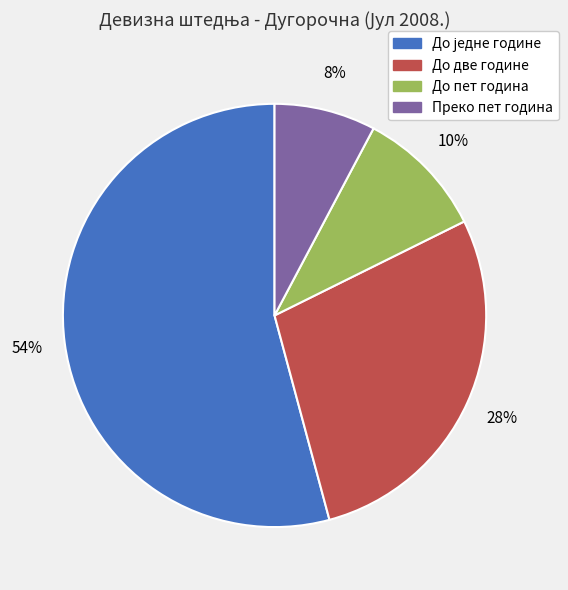

True or false: До пет година accounts for 1% of the total.

False